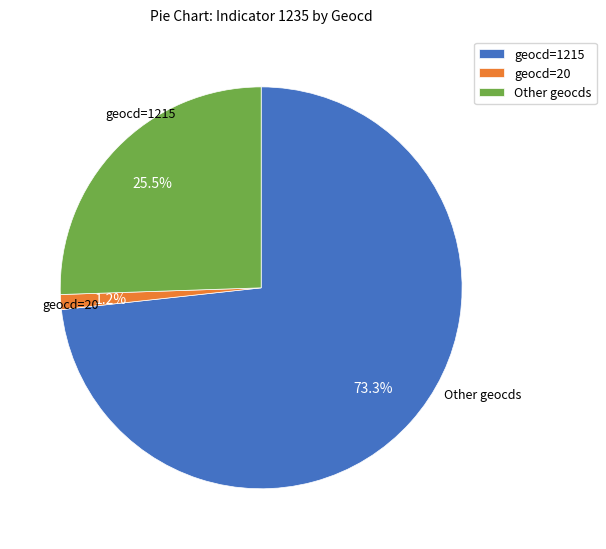

Which slice is the smallest?

geocd=20